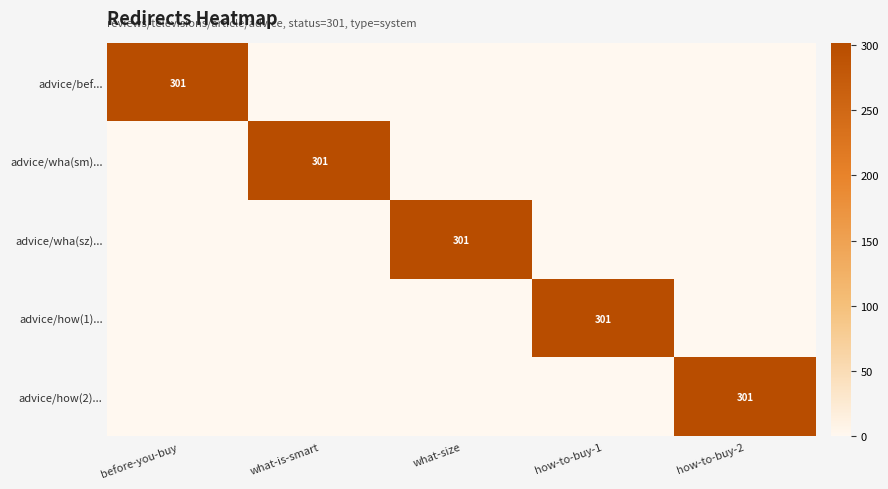

The value of advice/how(2)... at how-to-buy-2 is 301. True or false?

True